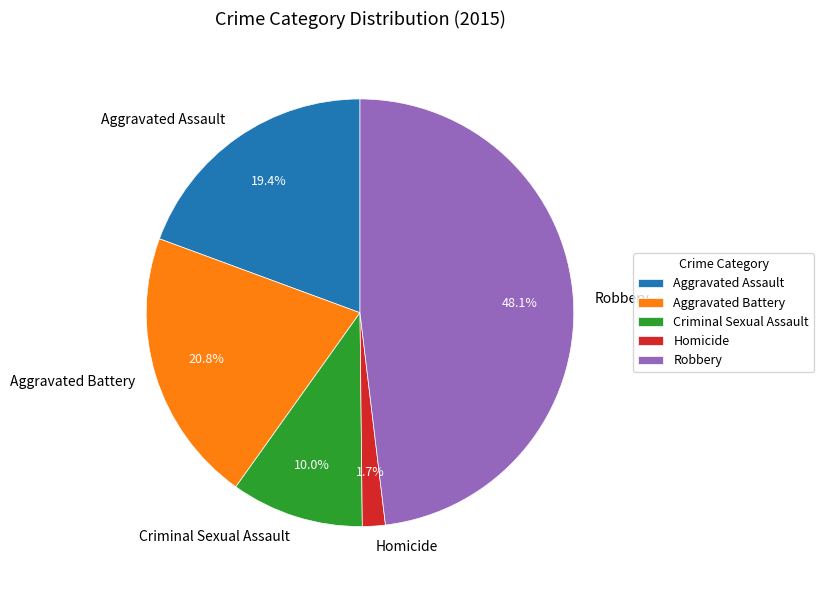

Which slice is the smallest?

Homicide